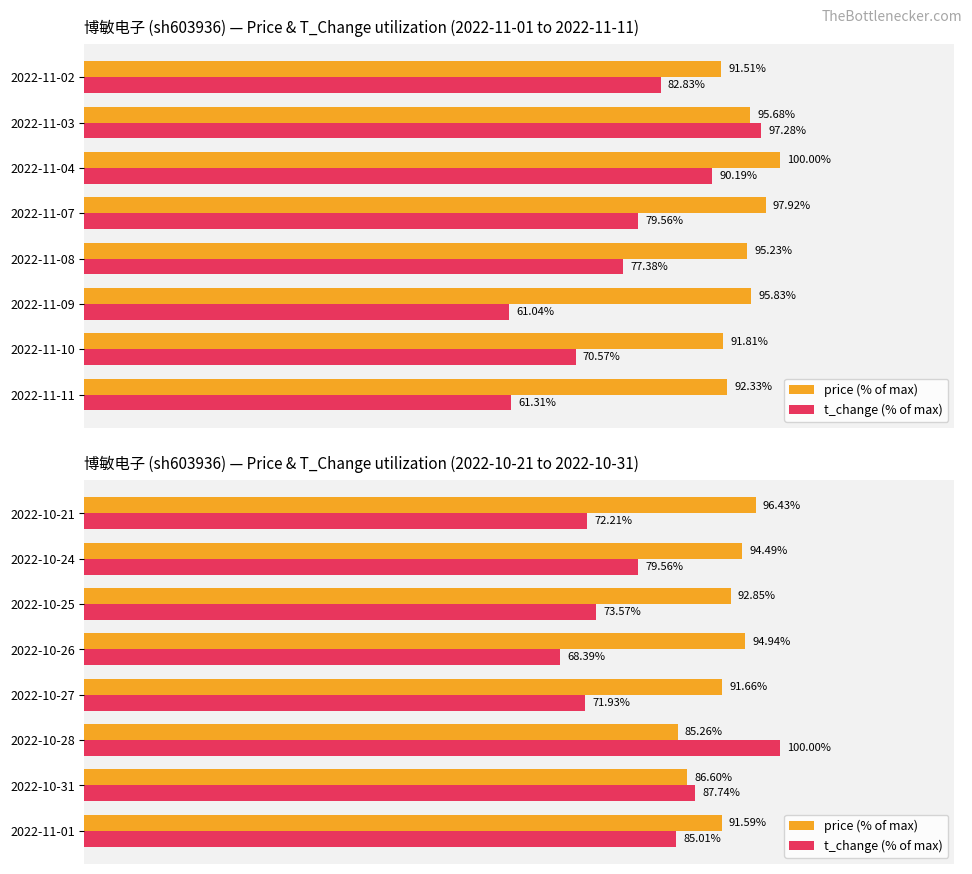

How many bars are there in each group?

2